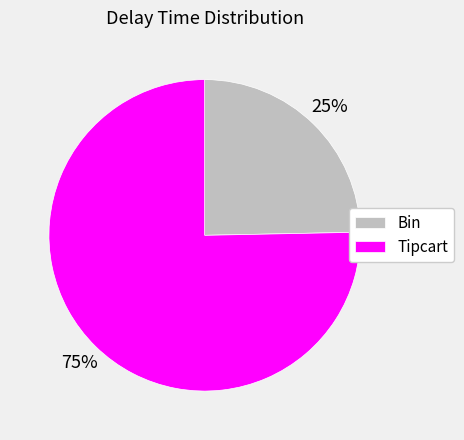

Which category has the smallest portion of the pie?

Bin